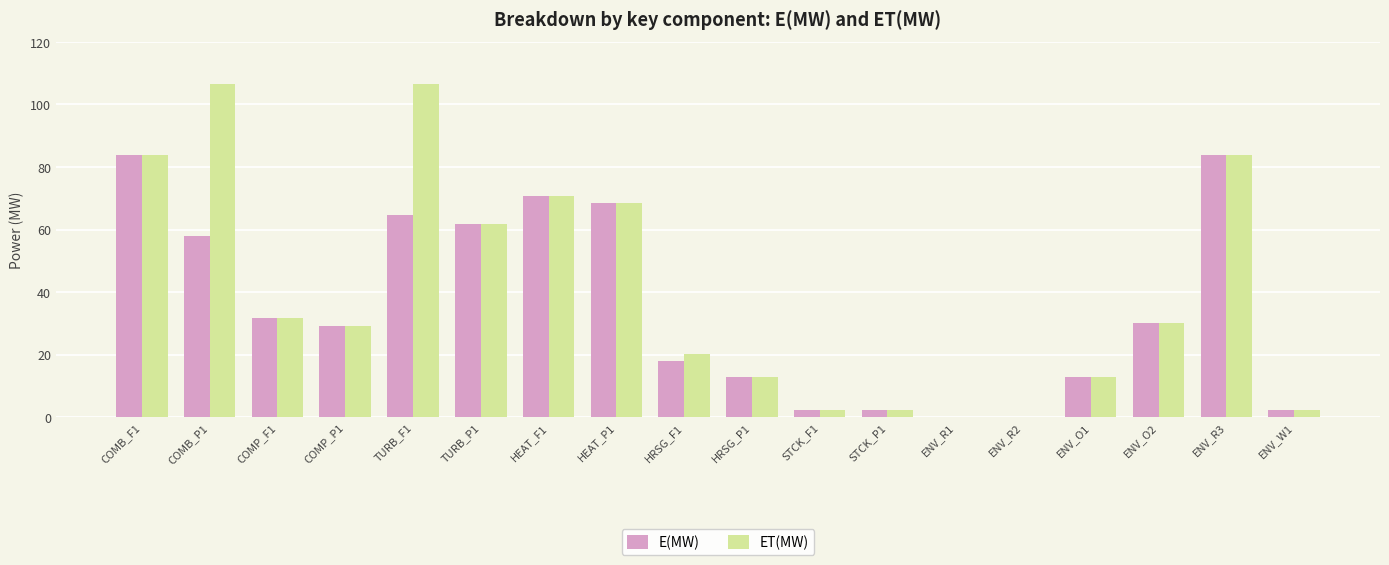

The value of E(MW) at STCK_F1 is 2.1. True or false?

True